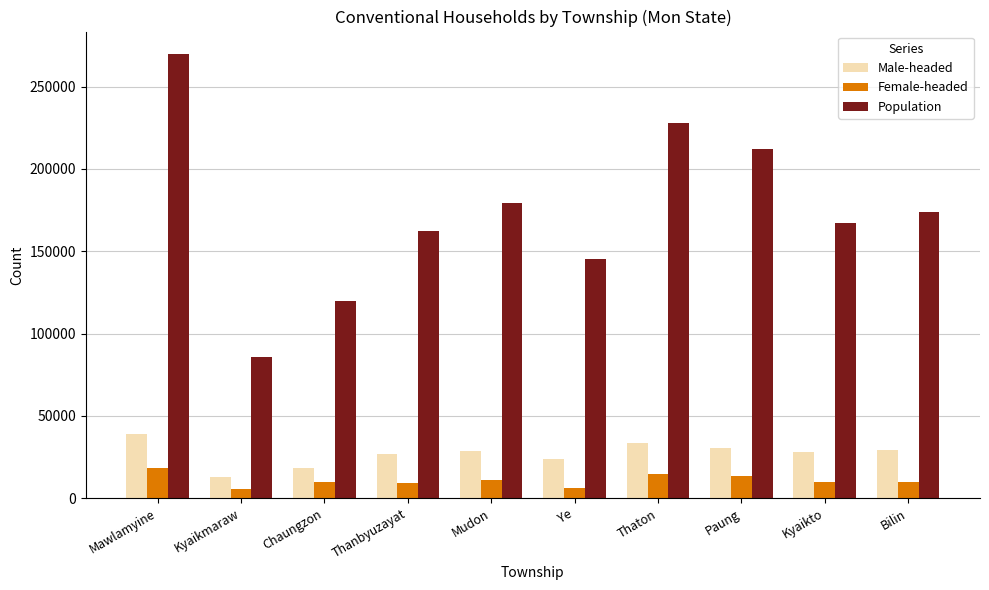

Which series has the largest total across all categories?

Population